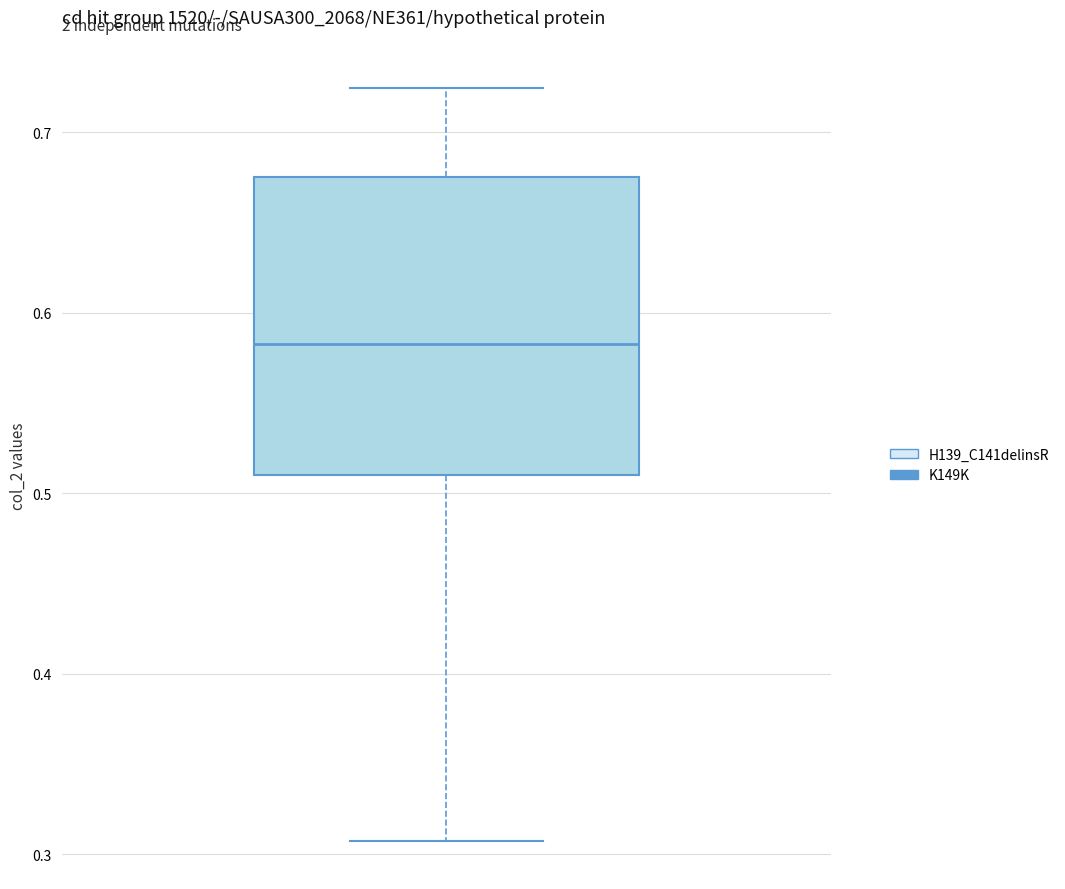

Read this box plot against the y-axis: the position of the median line, the range covered by the box, and the ends of both whiskers. The values are not printed on the chart, so give them approximately, as read against the axis.

median 0.58, box 0.51 to 0.67, whiskers 0.31 to 0.72